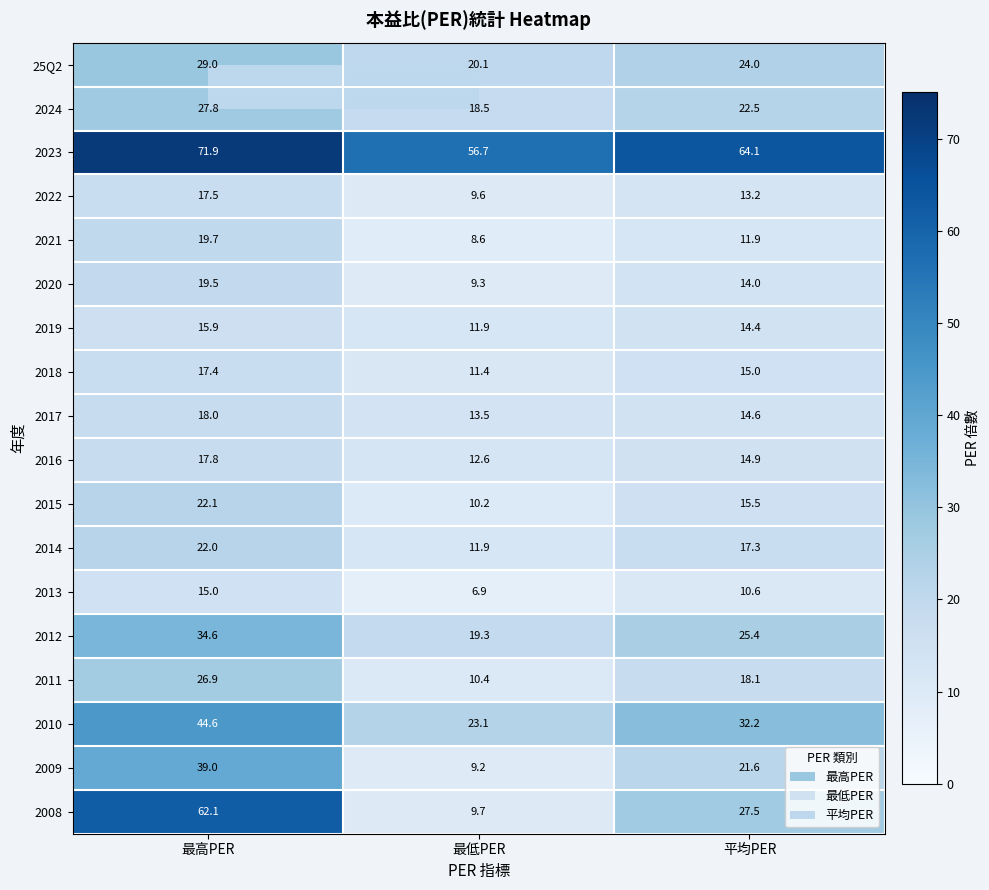

What is the minimum value shown in the chart?

6.9